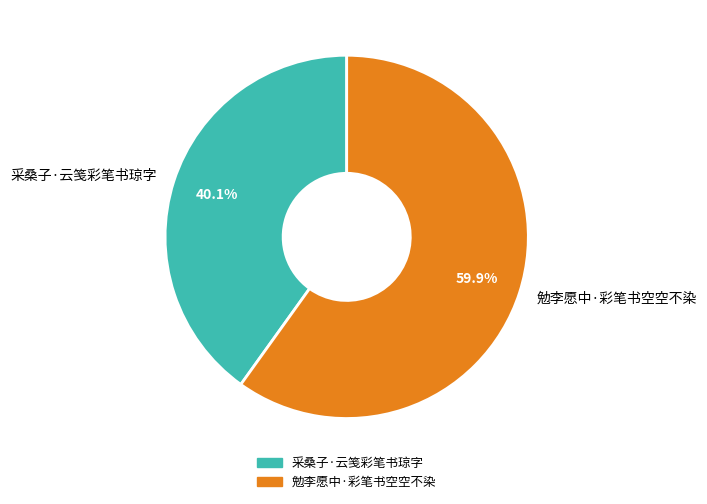

Which slice is the smallest?

采桑子·云笺彩笔书琼字